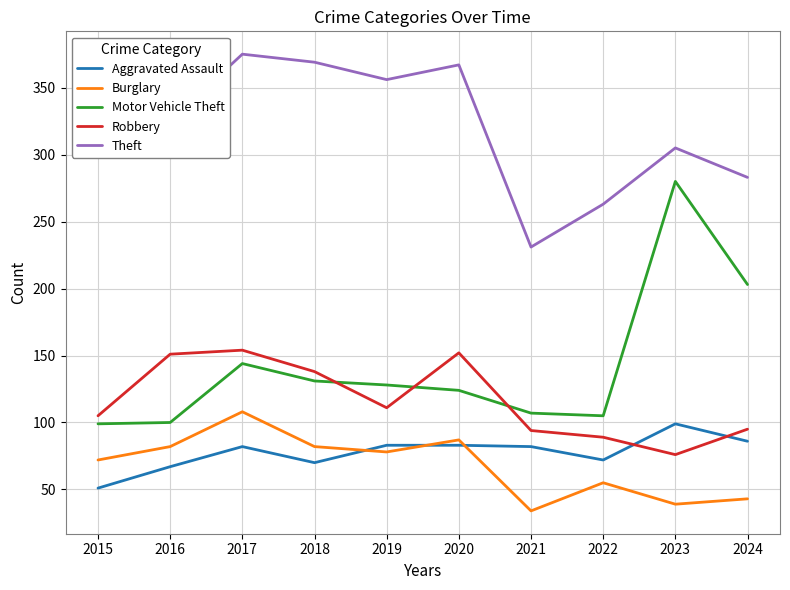

What is the maximum value shown in the chart?

375